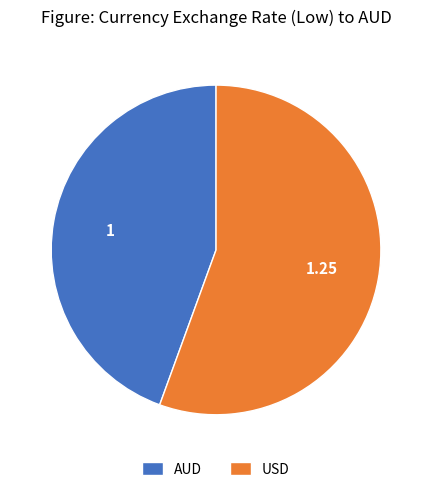

Rank the categories by value from highest to lowest.

USD, AUD